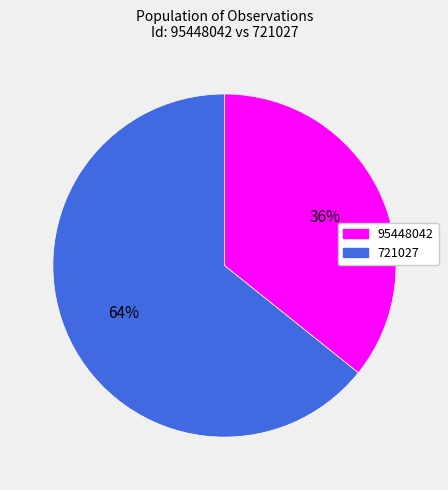

What percentage is the 95448042 slice, to the nearest percent?

36%